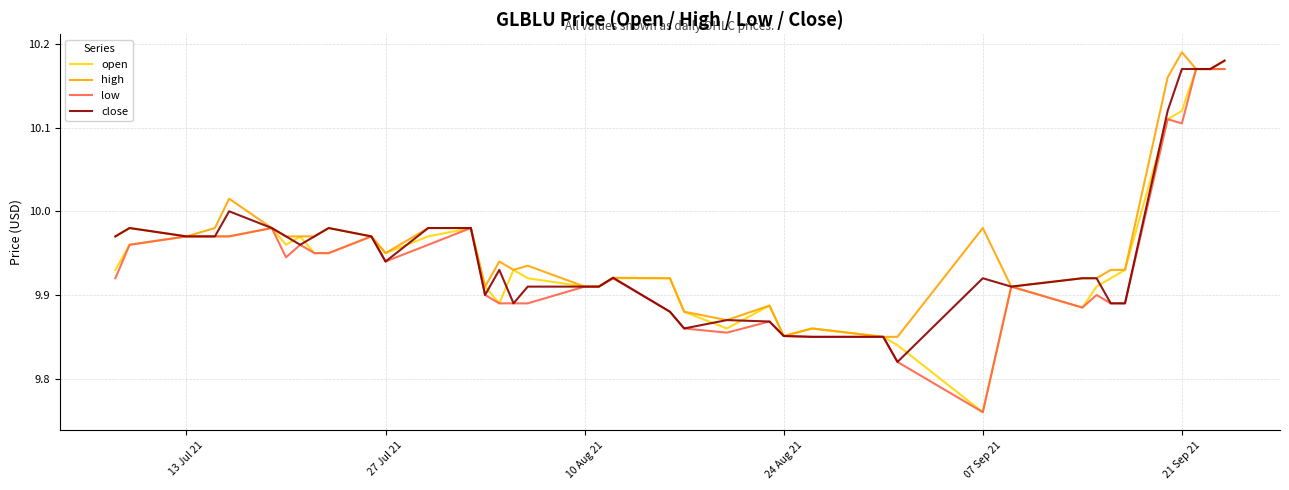

The value of close at 27 Jul 21 is 4.3. True or false?

False